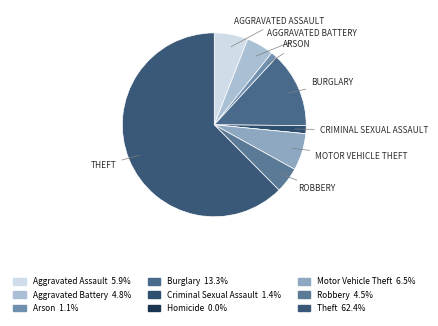

To the nearest percent, what is the average slice percentage?

11%